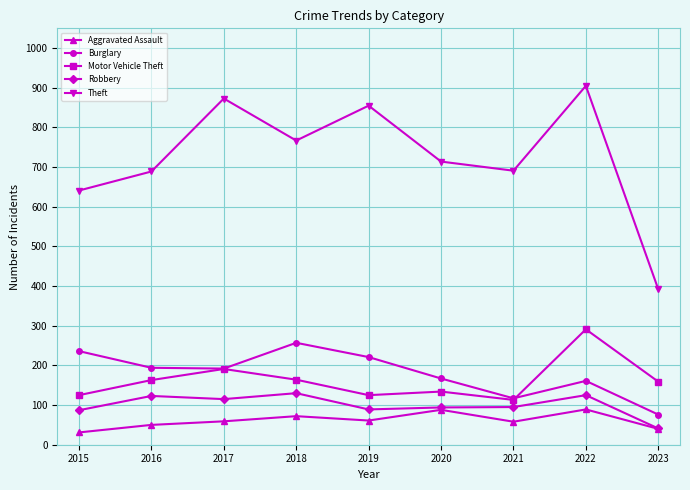

Where is the first local maximum for Theft?

2017